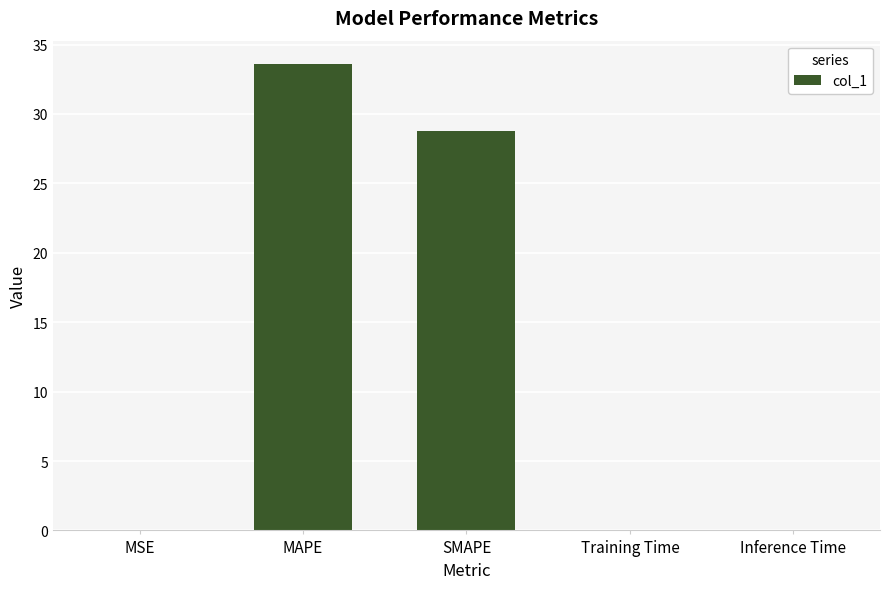

Which has a higher value, Inference Time or SMAPE?

SMAPE